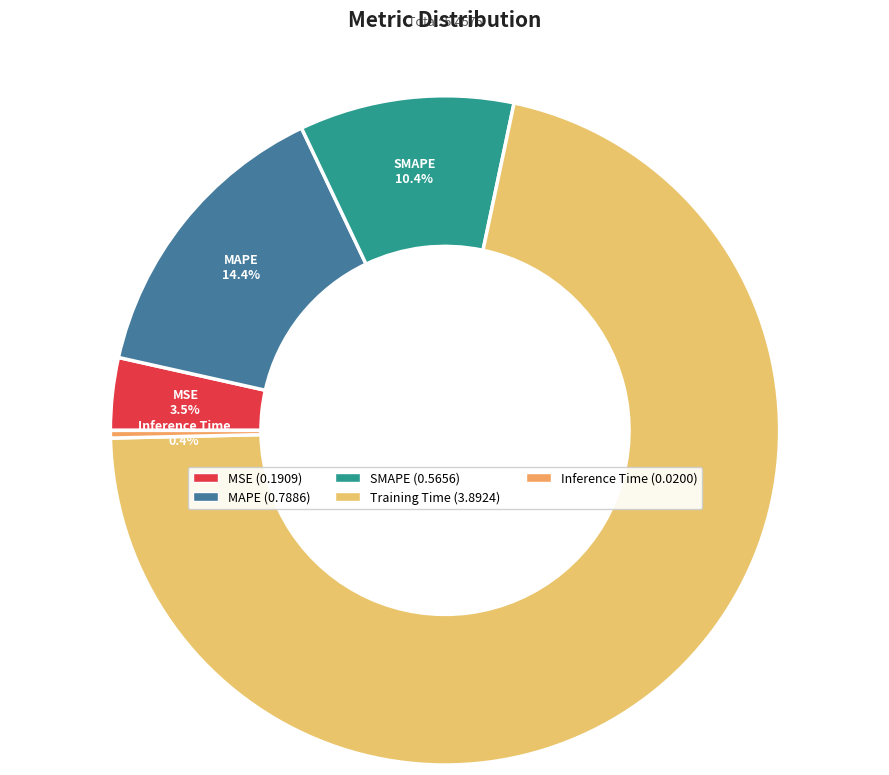

Which category has the smallest portion of the pie?

Inference Time